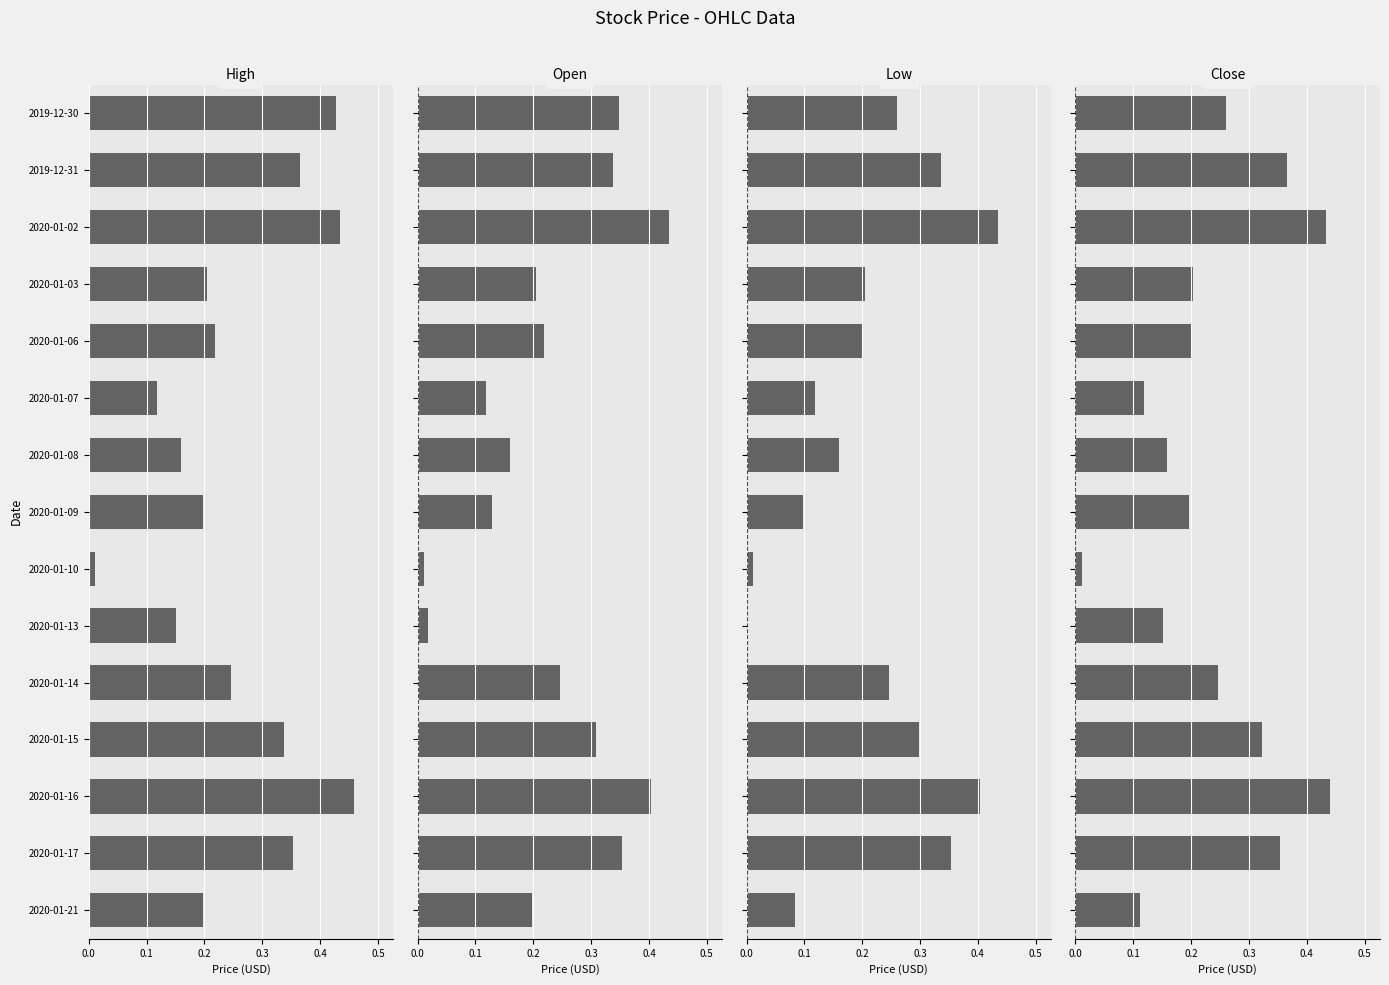

Rank the series by their maximum value, from highest to lowest.

High, Close, Open, Low